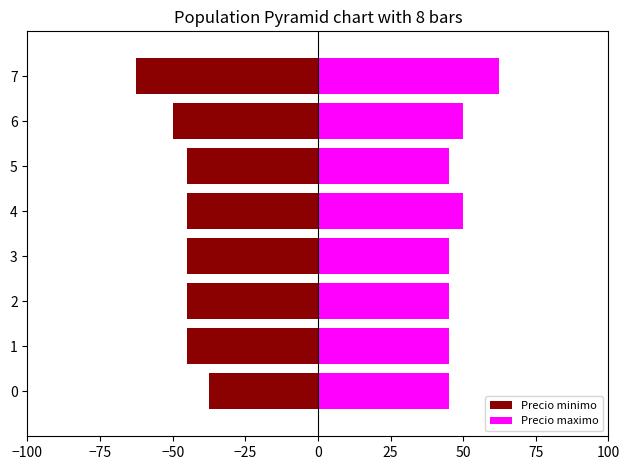

What position from the right is −25?

5